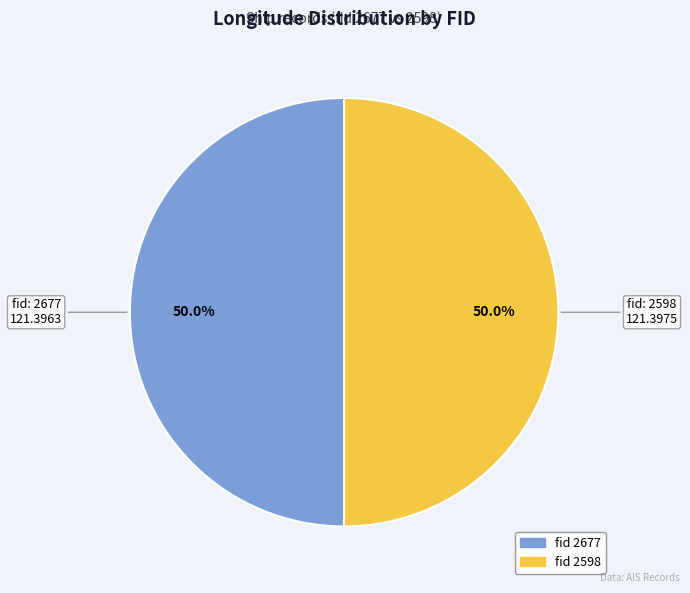

Which category has the biggest portion of the pie?

2598